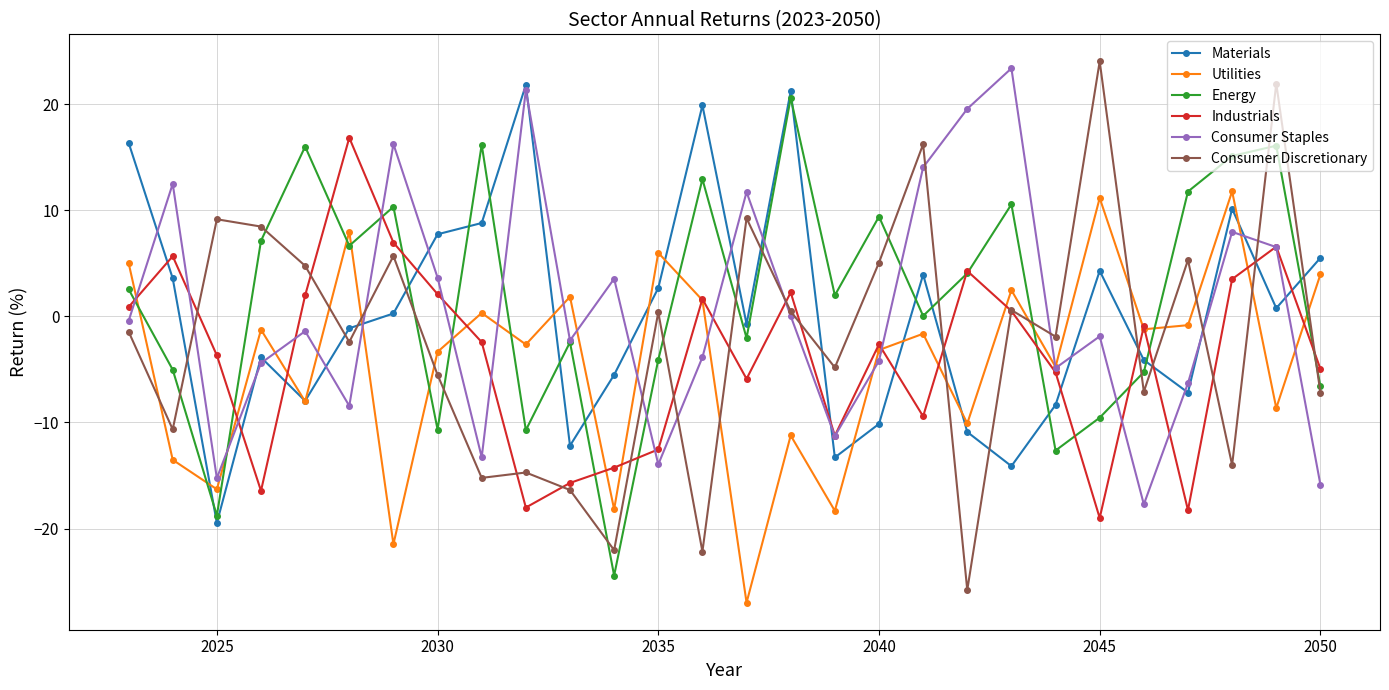

Which series has the largest range (max minus min)?

Consumer Discretionary